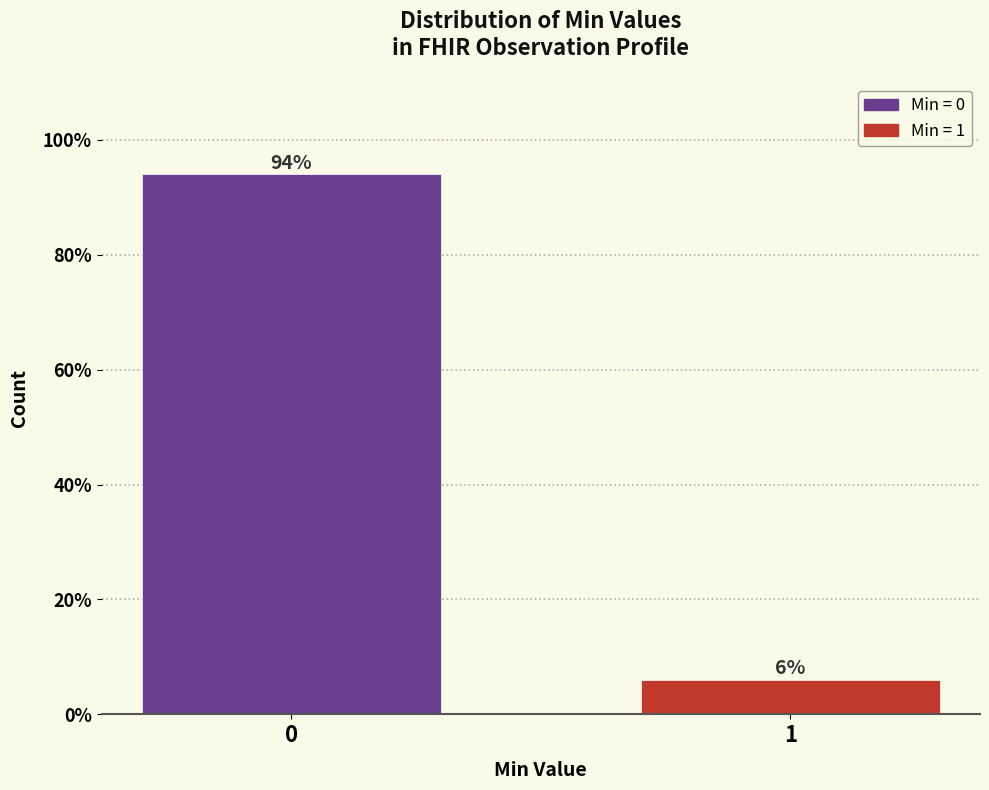

Reading left to right, transcribe all the data shown in this chart.

94.0	6.0